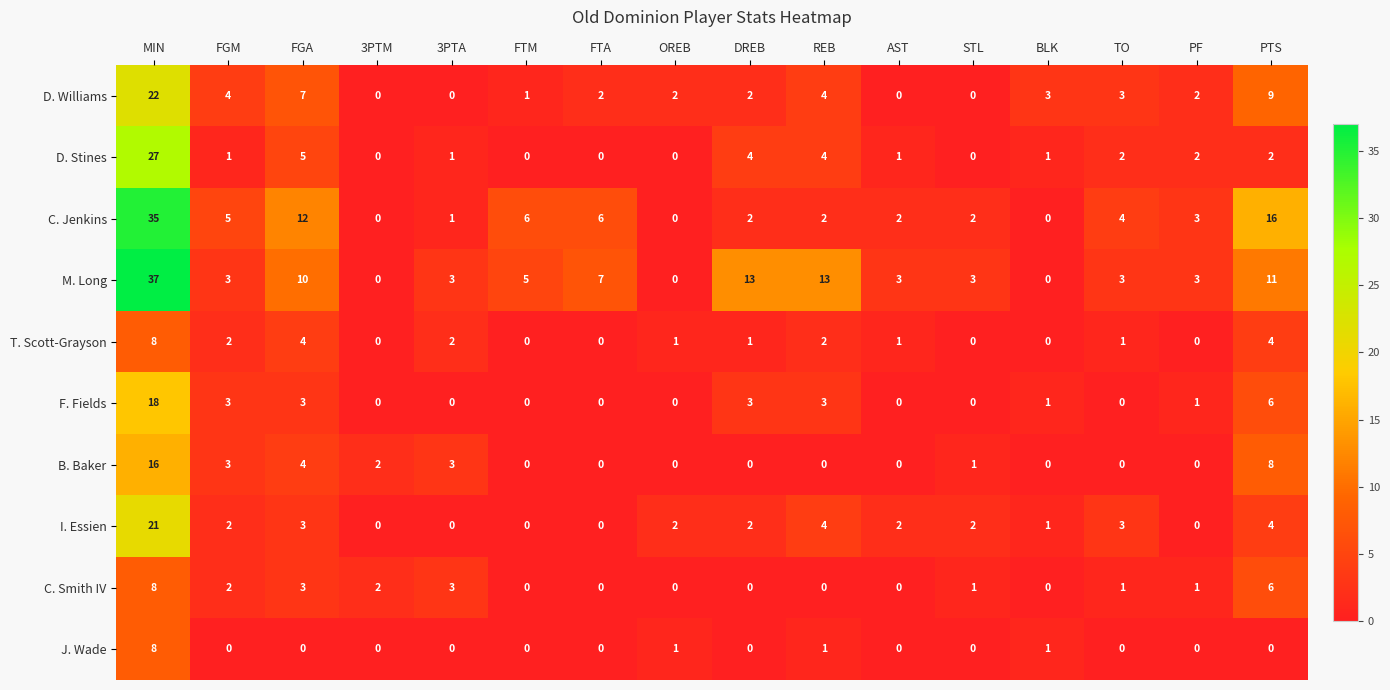

What is the difference between the highest and lowest values at MIN?

29